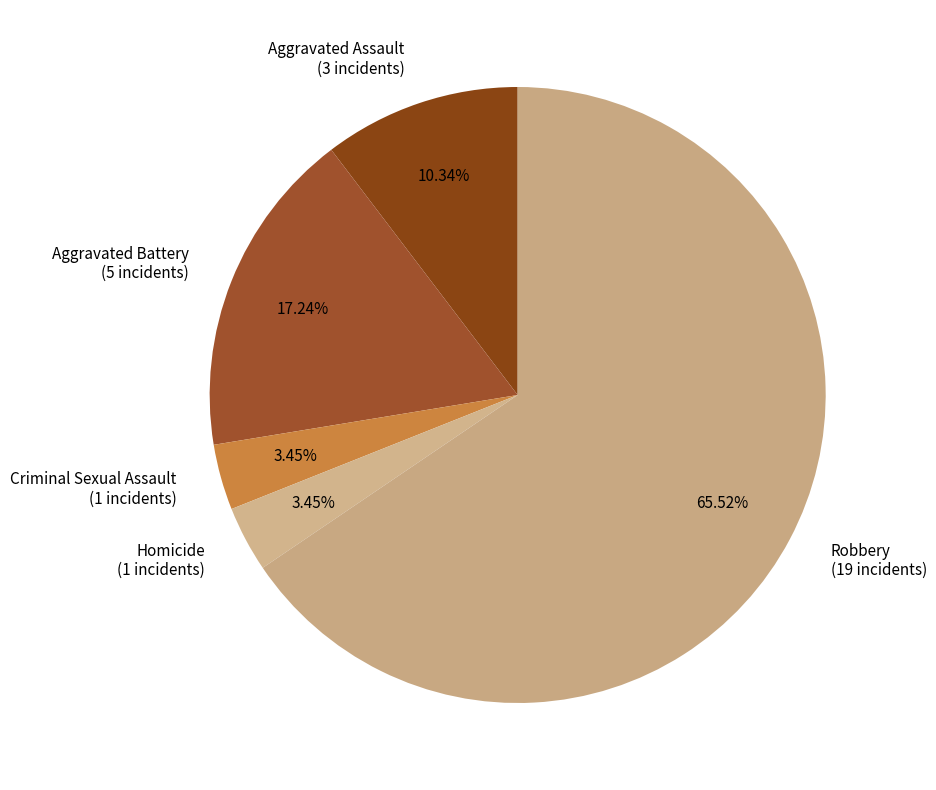

What is the majority slice?

Robbery